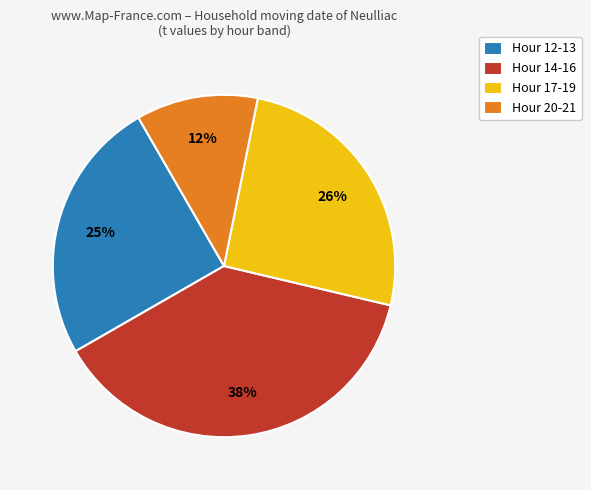

Is there a majority slice in this chart?

No